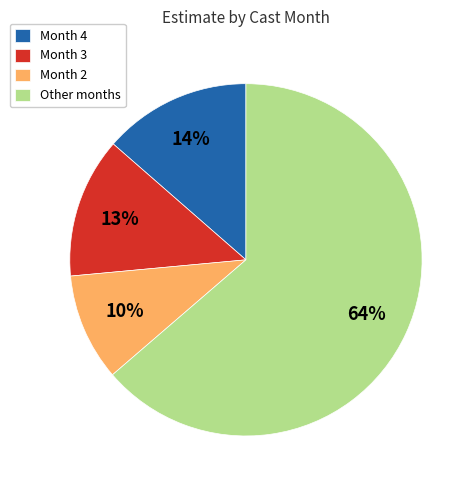

Combined, do Month 3 and Month 4 account for over 50%?

No